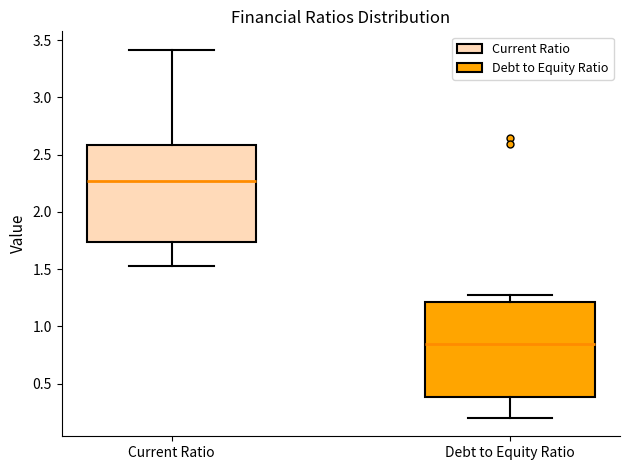

Reading left to right, transcribe this box plot: for each box, give where its median line is, the range the box spans, and where its two whiskers end, as read against the y-axis. The values are not printed on the chart, so give them approximately, as read against the axis.

Current Ratio: median 2.25, box 1.75 to 2.60, whiskers 1.55 to 3.40
Debt to Equity Ratio: median 0.85, box 0.40 to 1.20, whiskers 0.20 to 1.25